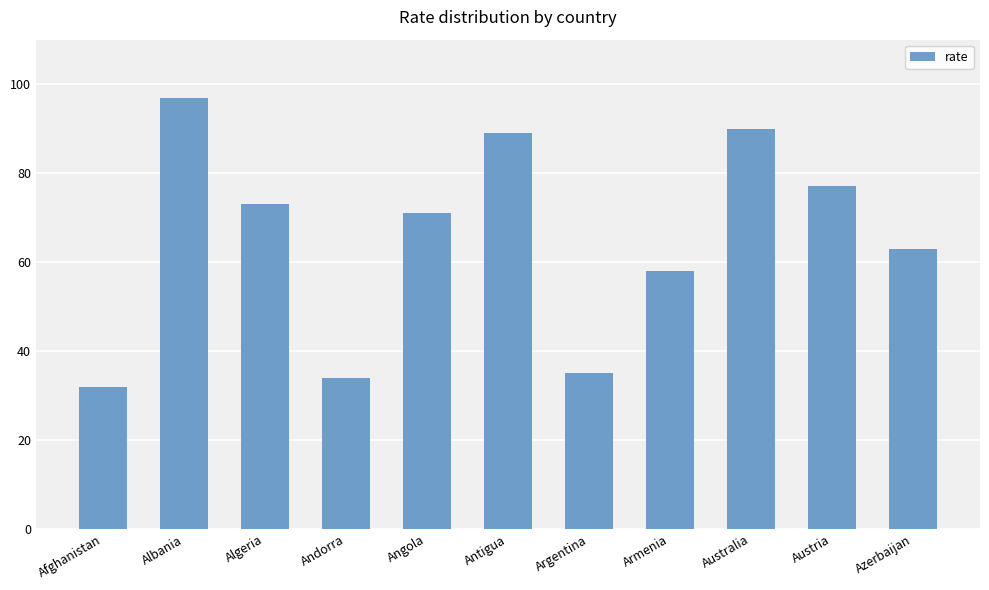

True or false: the data shows 97 at Albania.

True